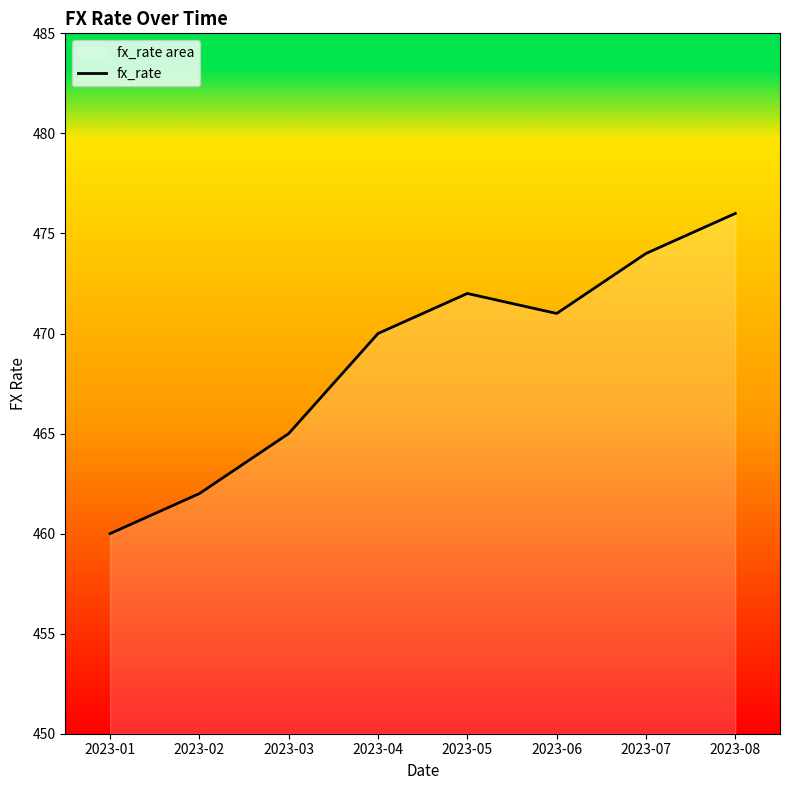

How many distinct data groups are displayed?

1